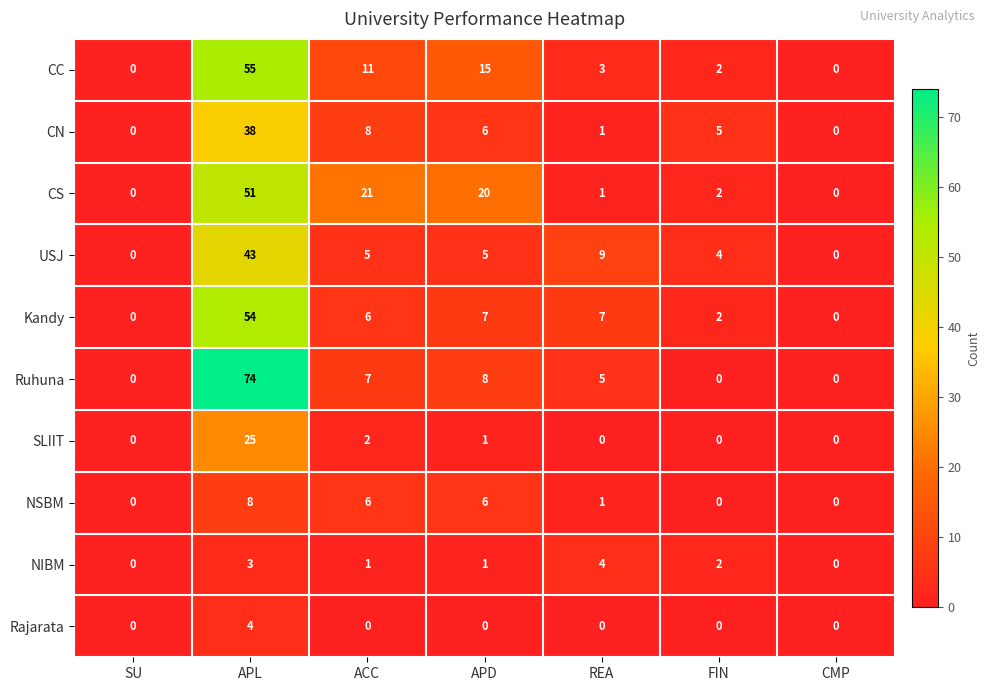

At which label does CS first exceed 2?

APL